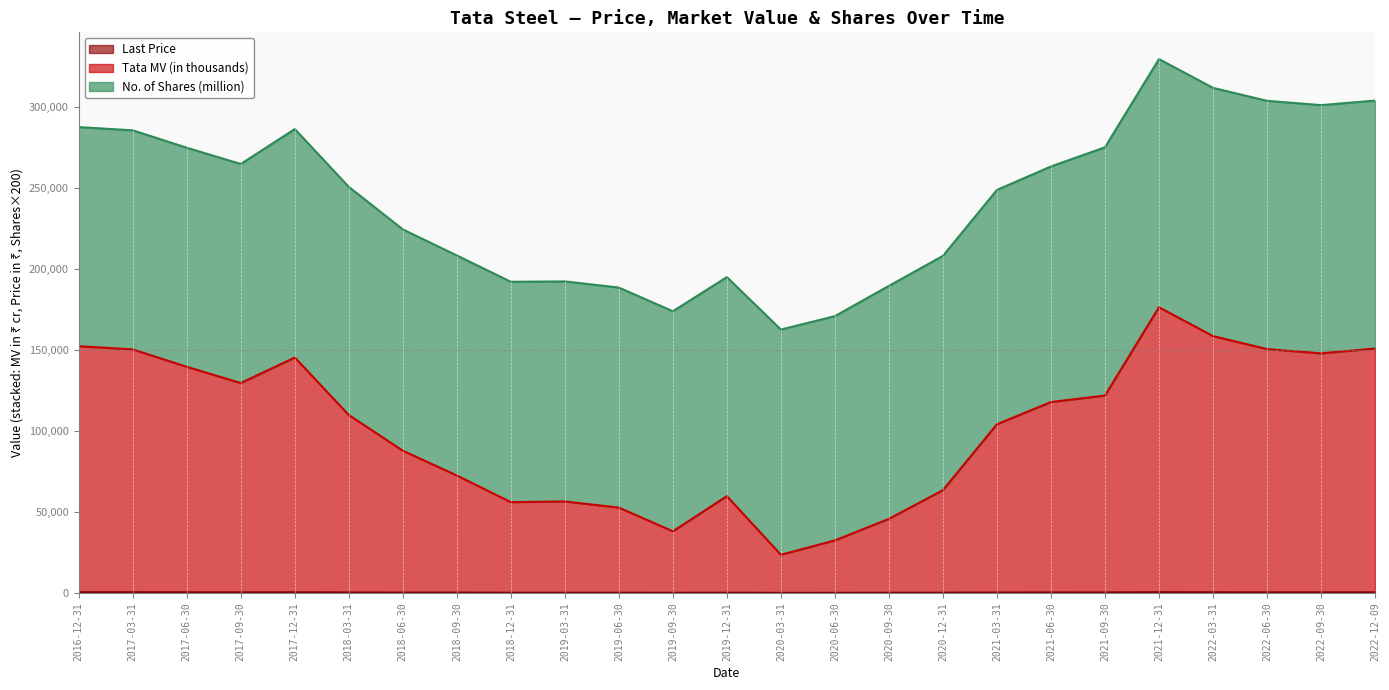

Which category has the highest value across all series?

2021-12-31